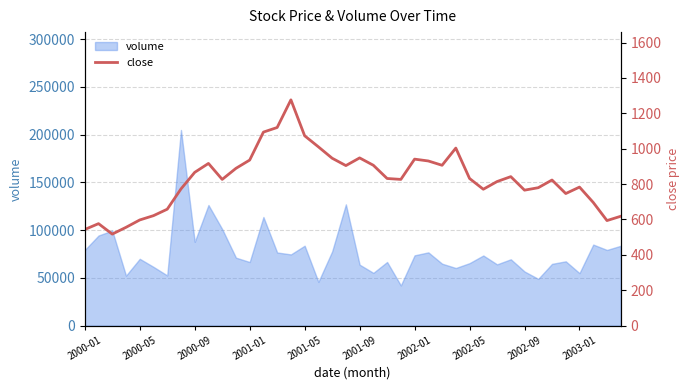

How many values exceed 831?

20